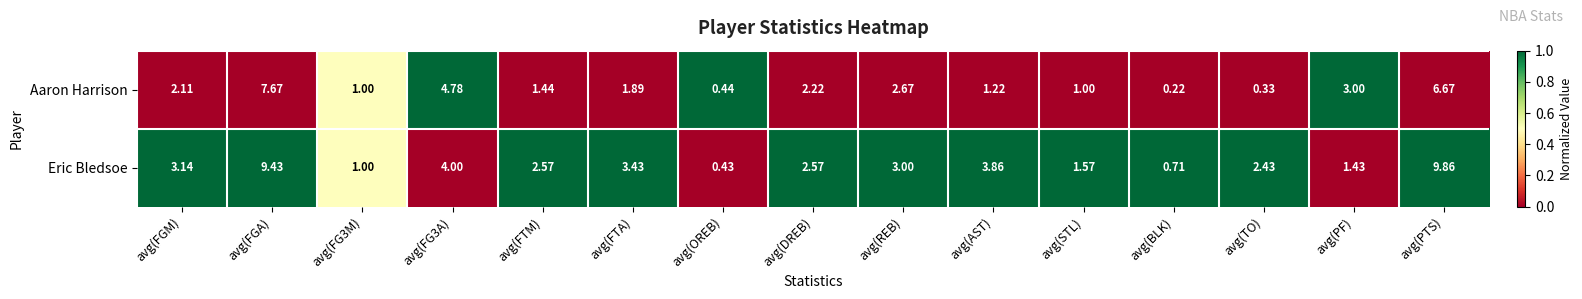

At avg(BLK), list the series in order from largest to smallest.

Eric Bledsoe, Aaron Harrison